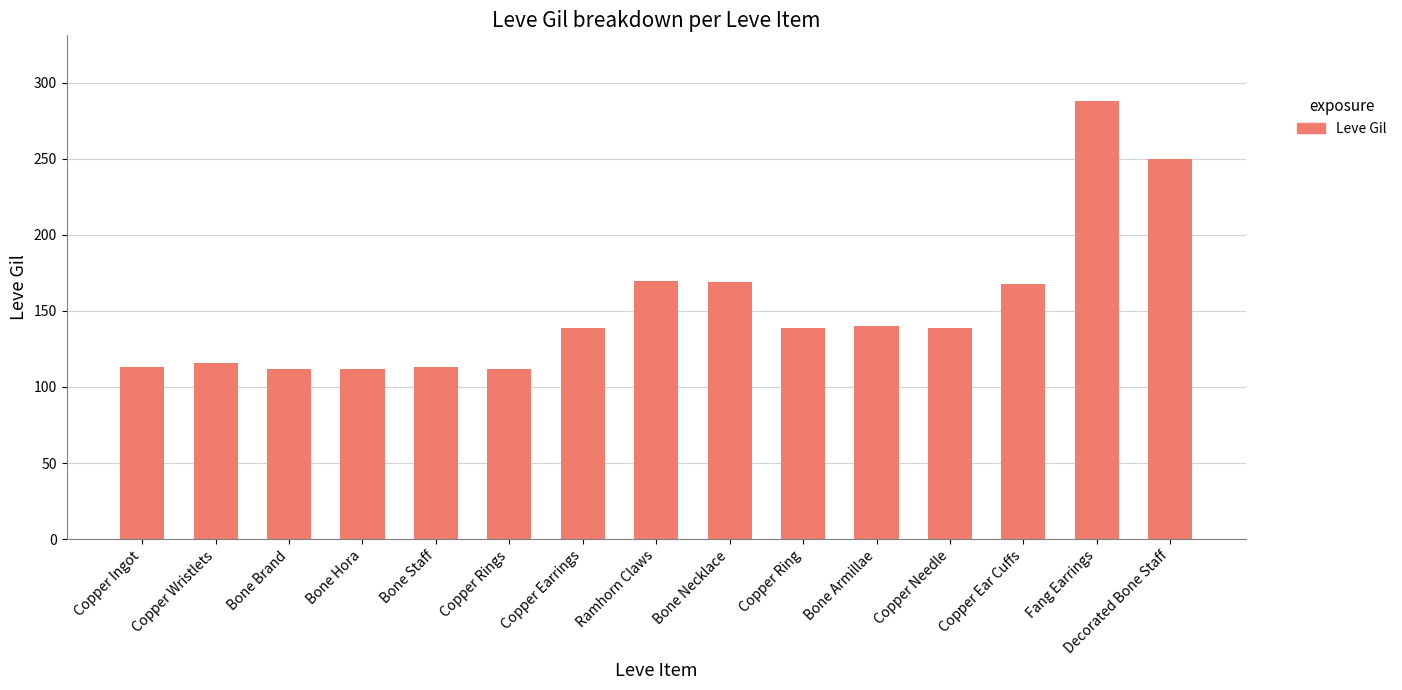

What is the ratio of the value at Copper Ear Cuffs to the value at Copper Needle?

1.2